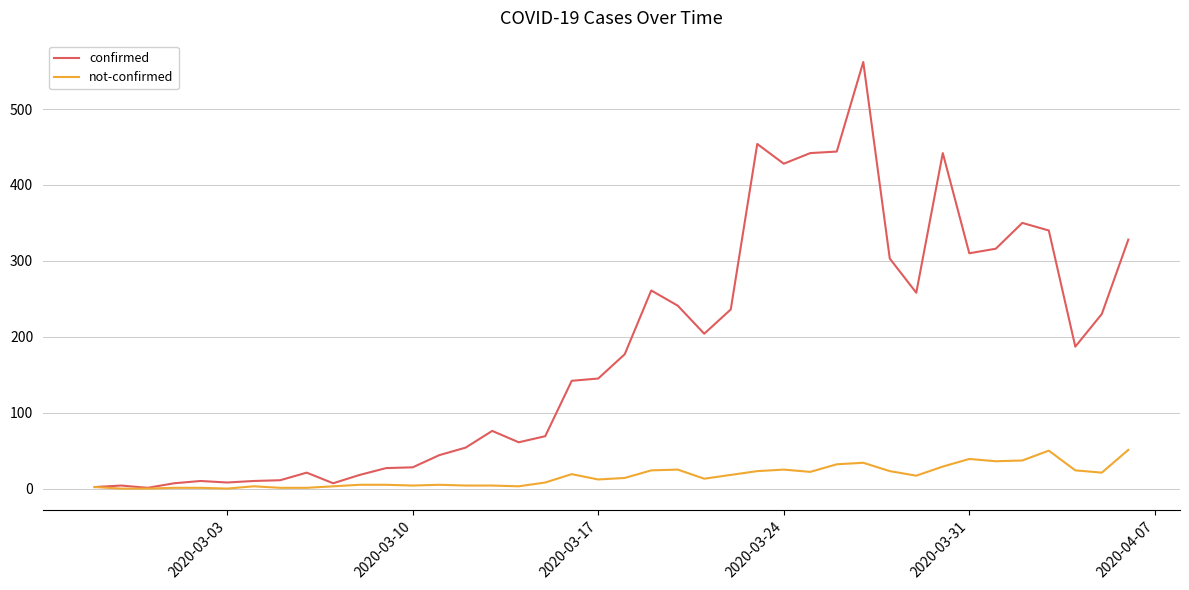

Which series has the widest spread of values?

confirmed